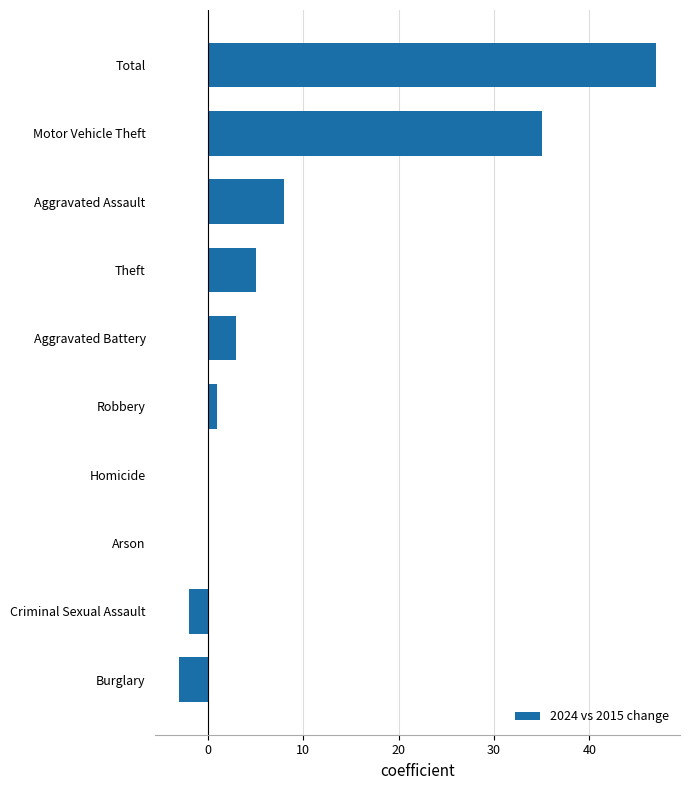

What is the greatest value displayed?

47